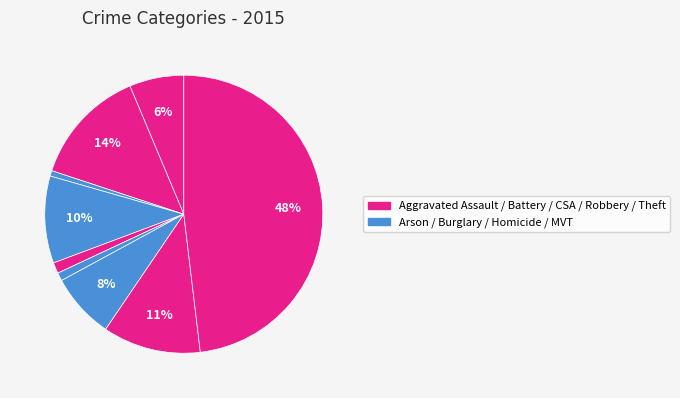

Is there any slice that represents more than half of the pie?

No